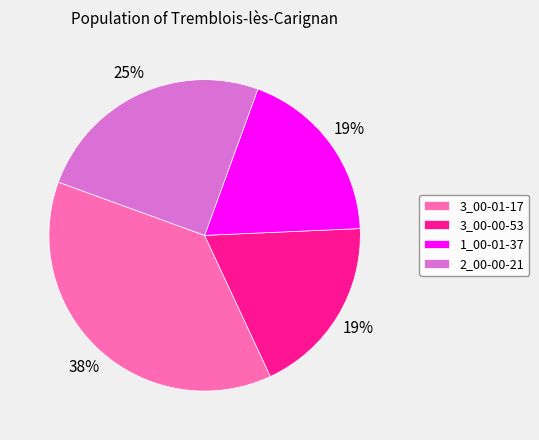

True or false: 2_00-00-21 accounts for 14% of the total.

False